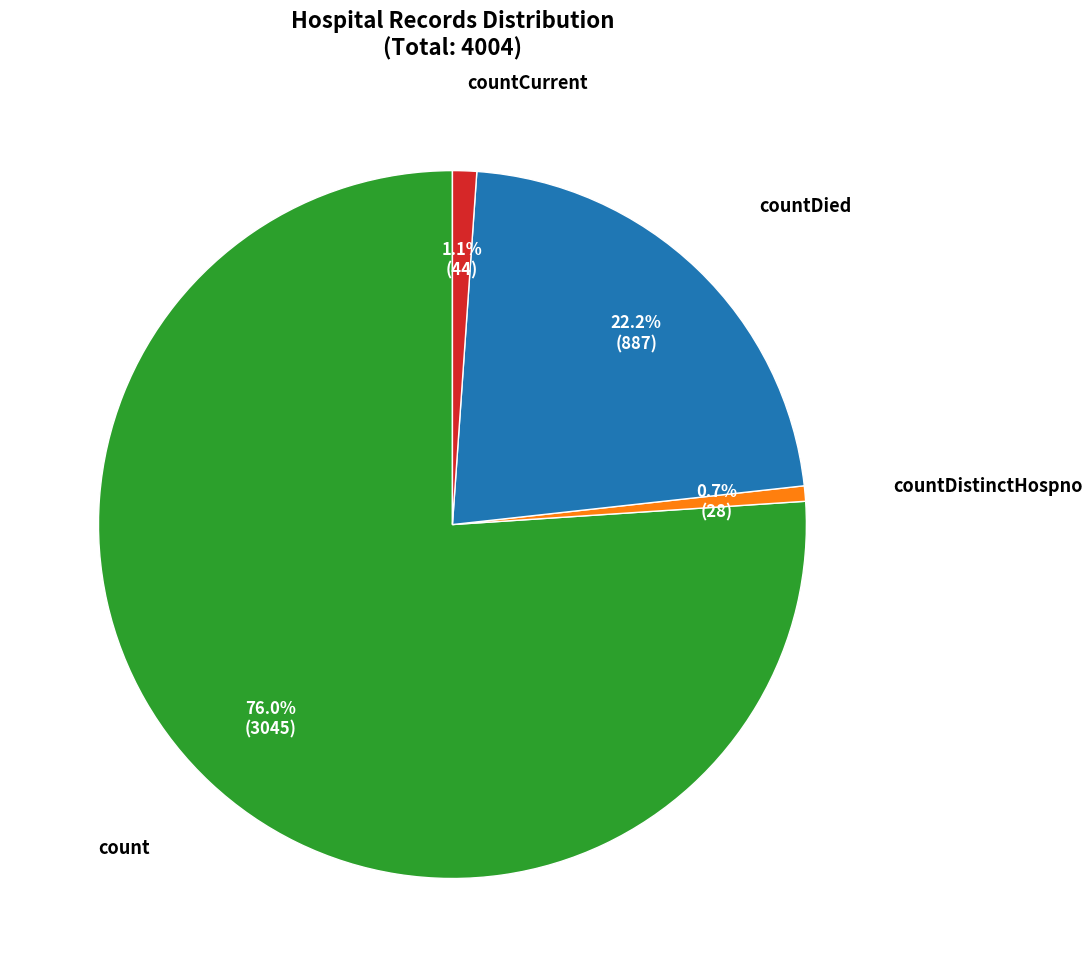

Which slice represents more than half of the pie?

count